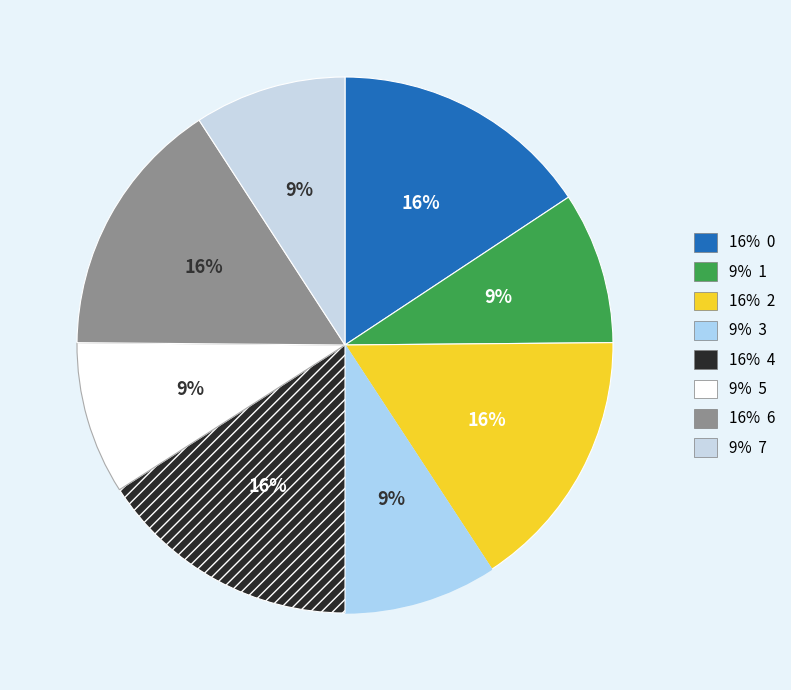

Count the number of slices in the pie.

8